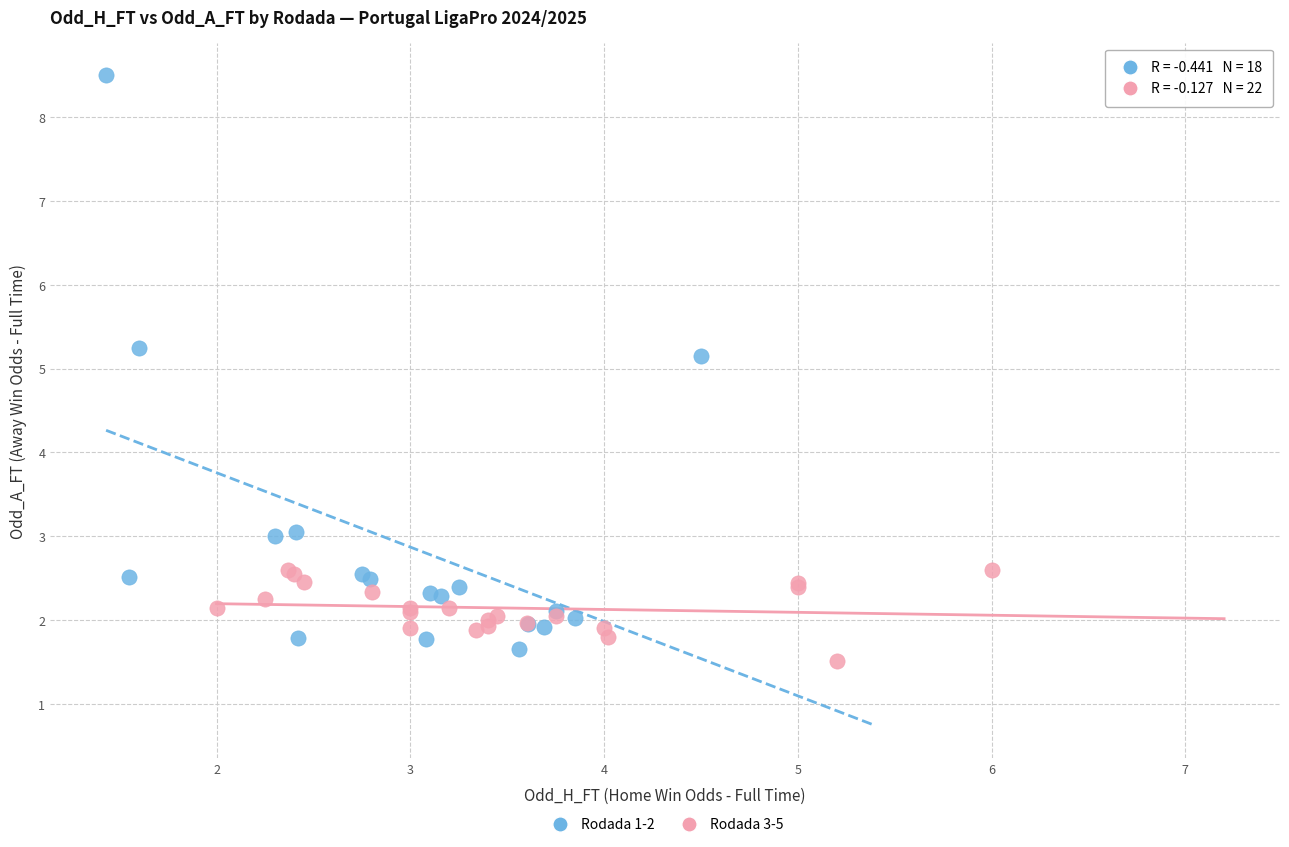

Which series has the largest Y range (max minus min)?

Rodada 1-2